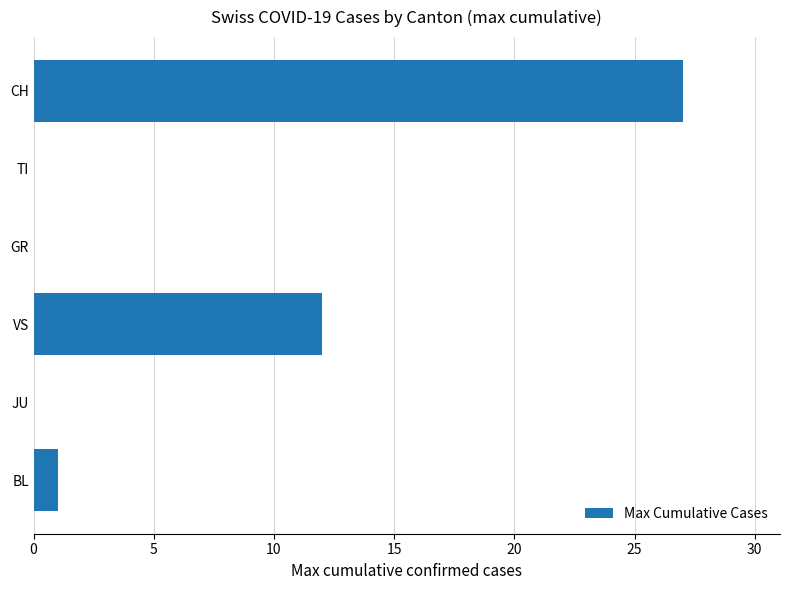

What is the maximum value shown in the chart?

27